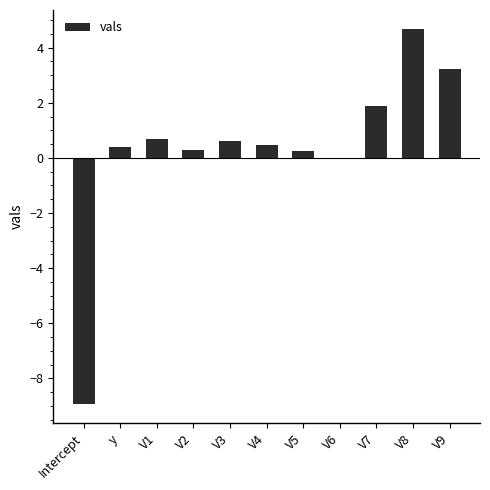

What is the sum of all values?

3.5